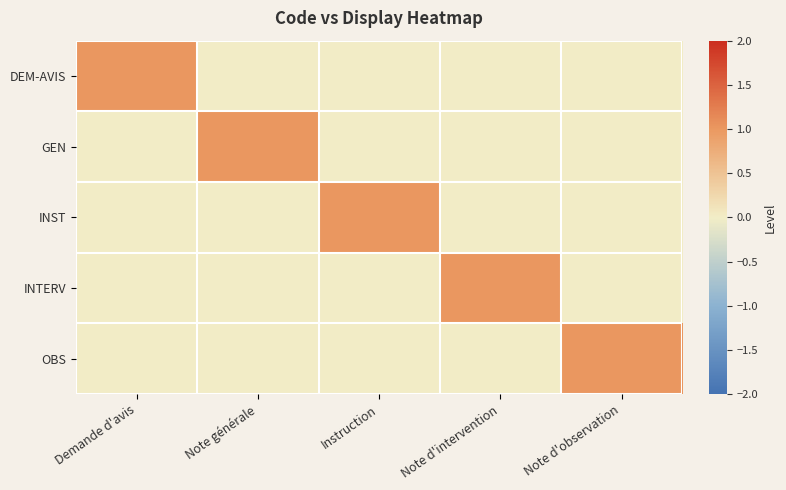

What is the maximum value shown in the chart?

1